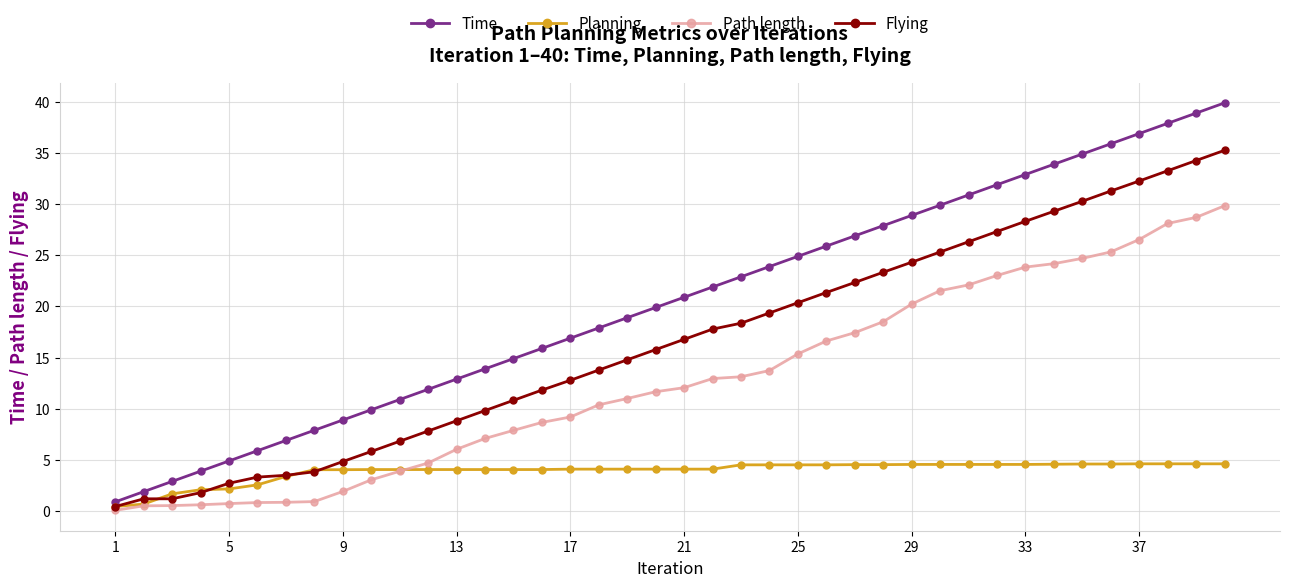

What is the greatest value displayed?

39.9